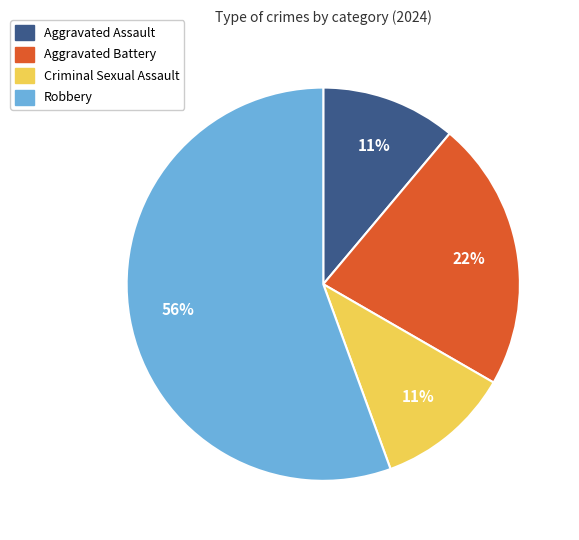

What is the ratio of the value at Aggravated Assault to the value at Robbery?

0.2